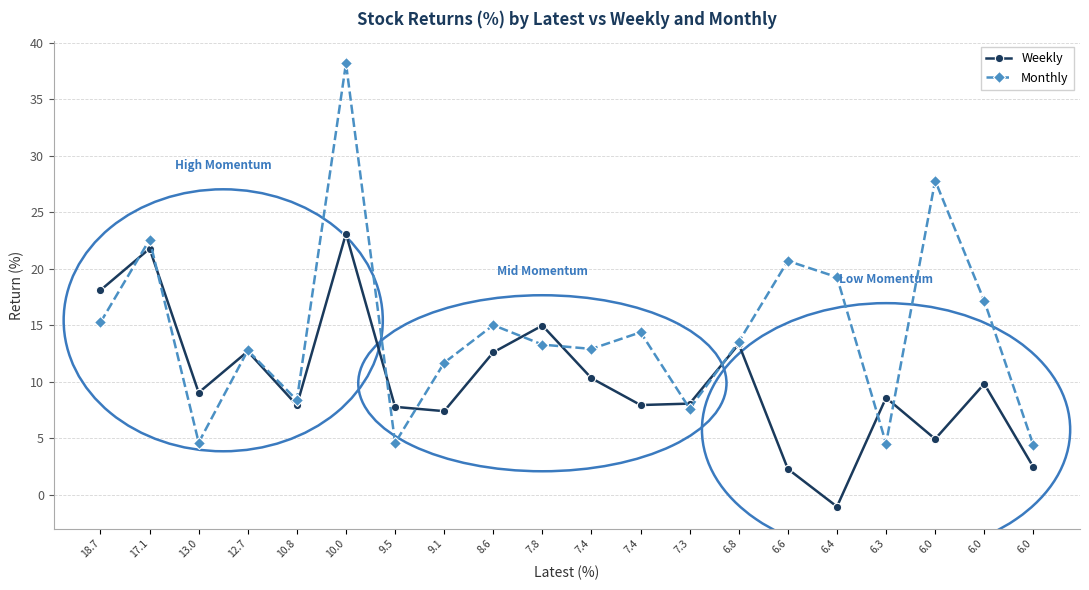

True or false: Monthly has a value of 31.9 at 17.1.

False